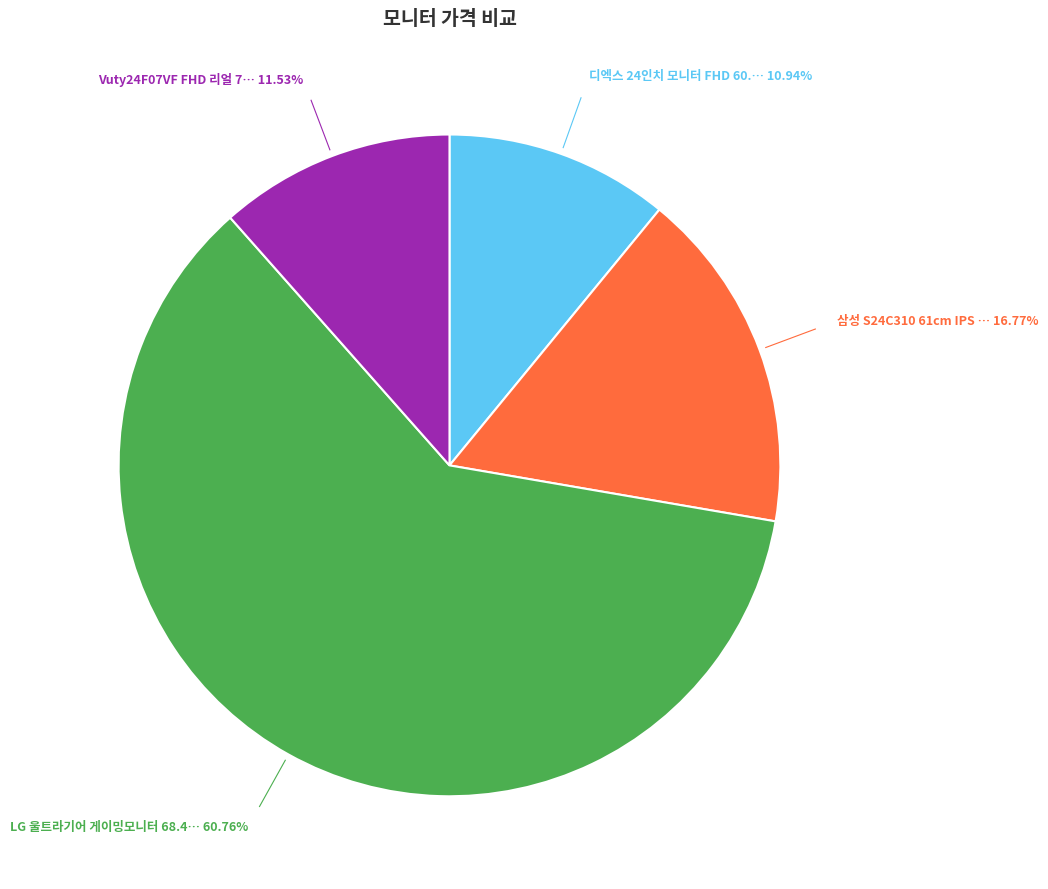

Does any single category account for the majority?

Yes